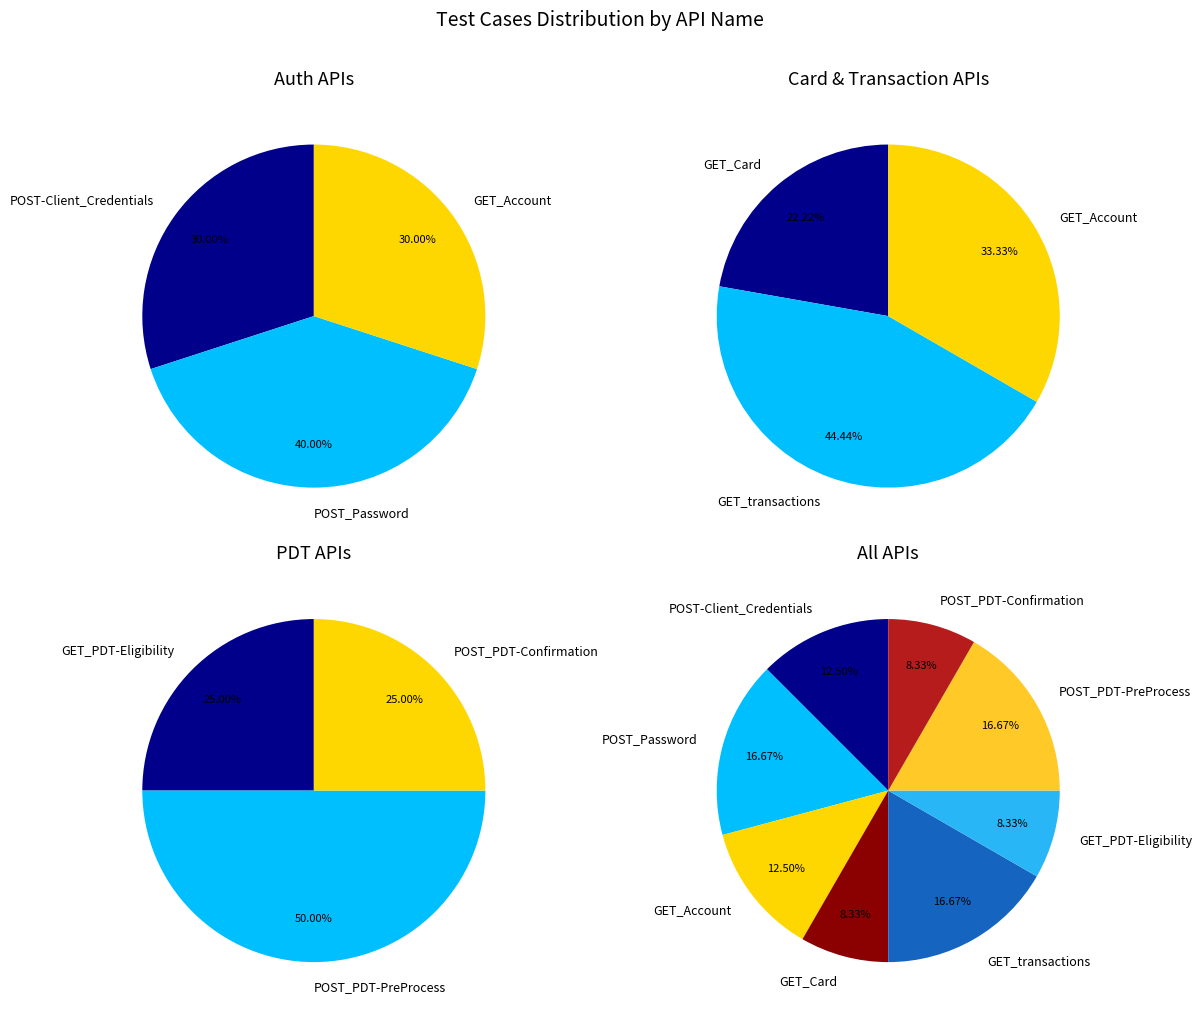

Rank the categories by value from lowest to highest.

GET_Card, GET_PDT-Eligibility, POST_PDT-Confirmation, POST-Client_Credentials, GET_Account, POST_Password, GET_transactions, POST_PDT-PreProcess